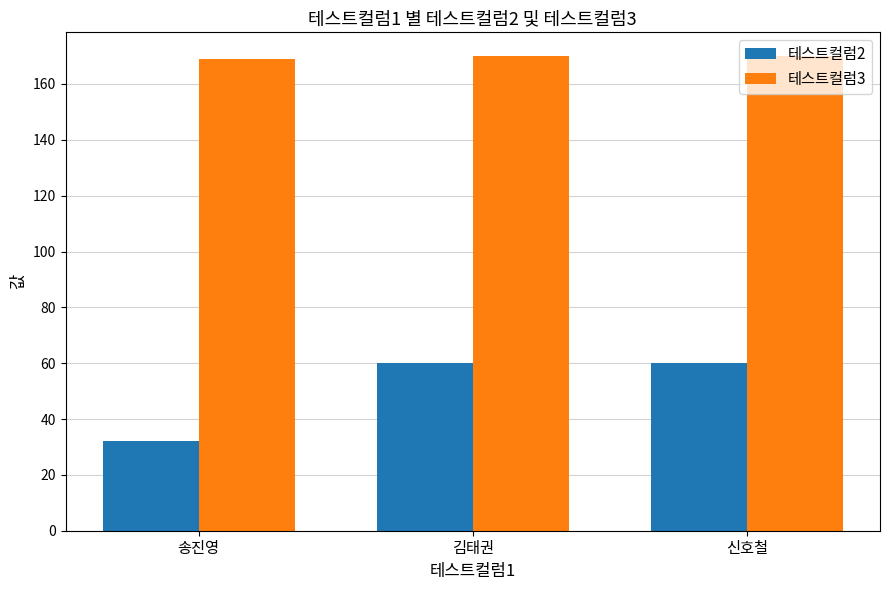

What is the maximum value for 테스트컬럼3?

170